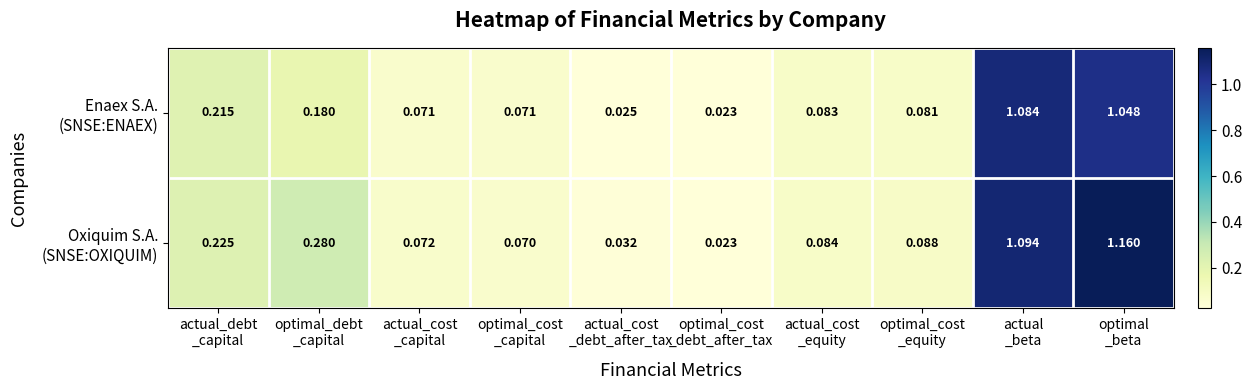

Which category has the lowest value across all series?

optimal_cost
_debt_after_tax